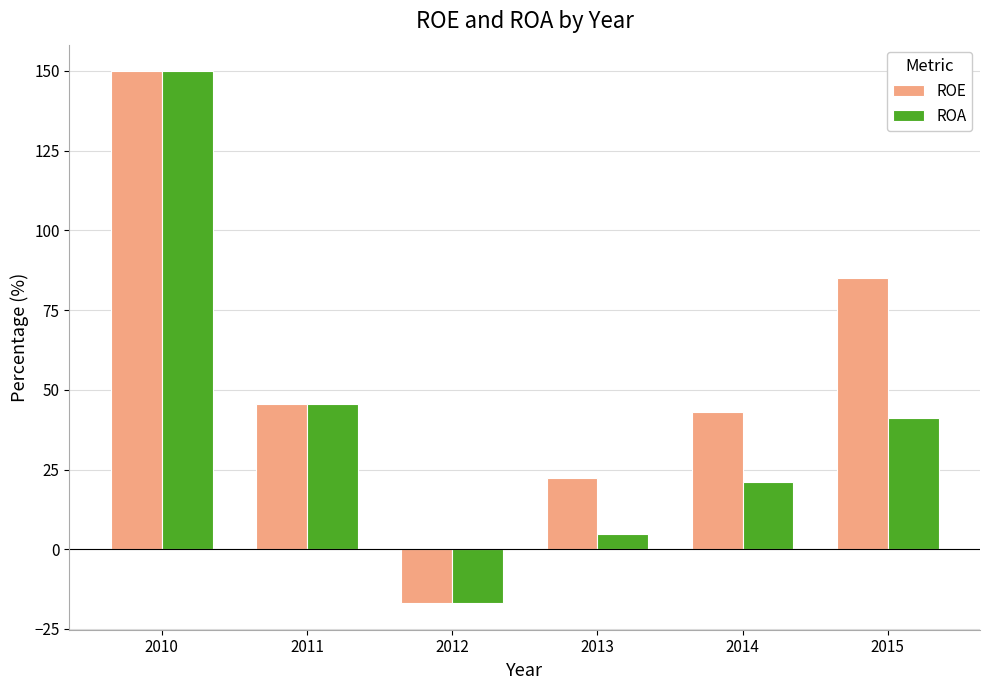

What is the maximum value for ROE?

149.9